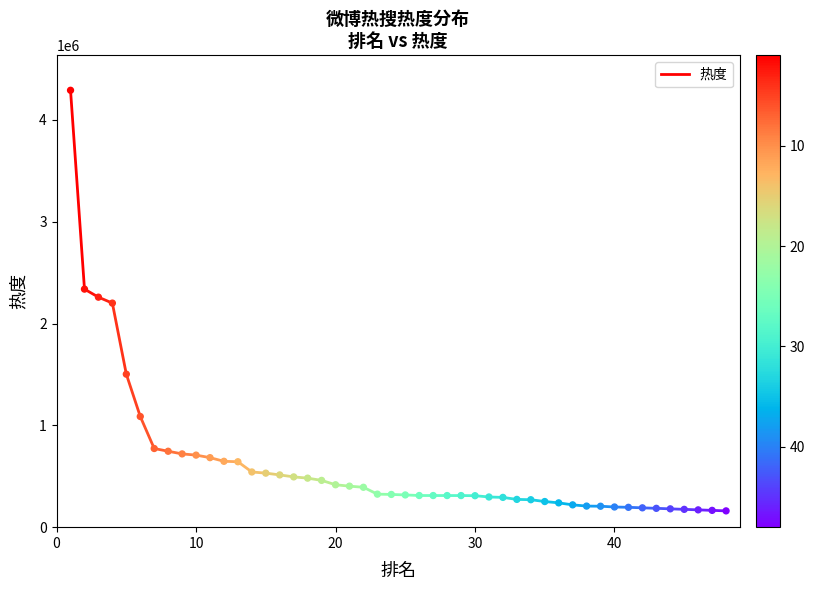

What is the range of Y values (max minus min)?

4131722